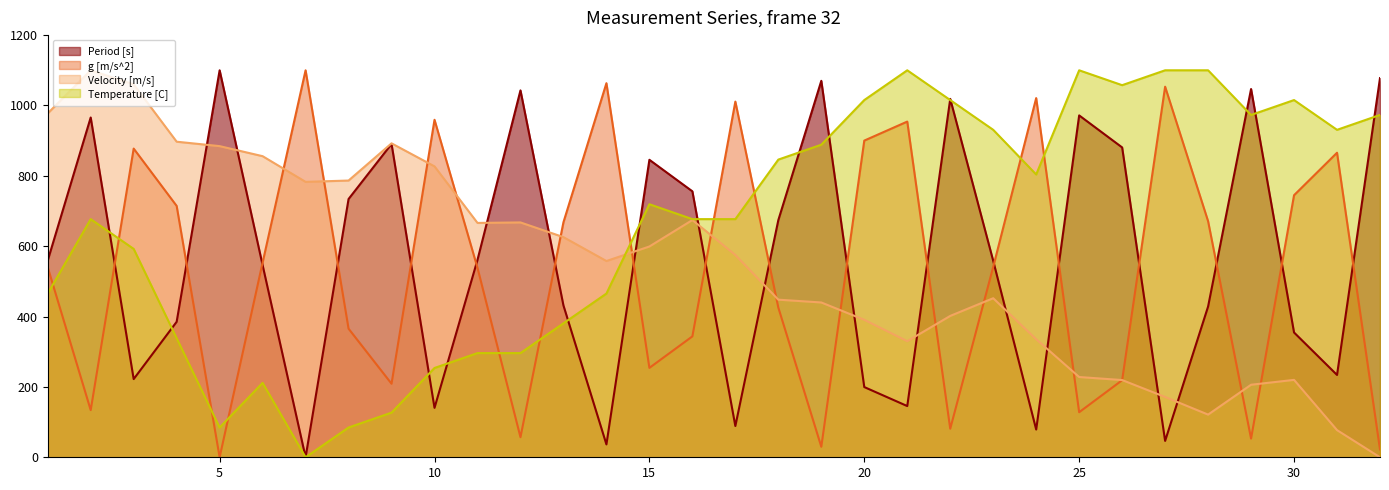

Where does the Temperature [C] series first go above 719?

15